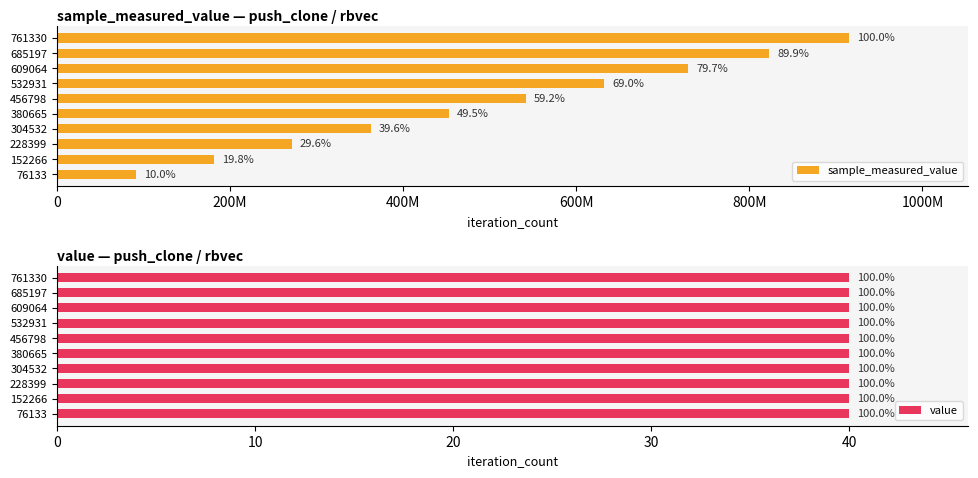

How many data points in sample_measured_value are less than 541894893?

5